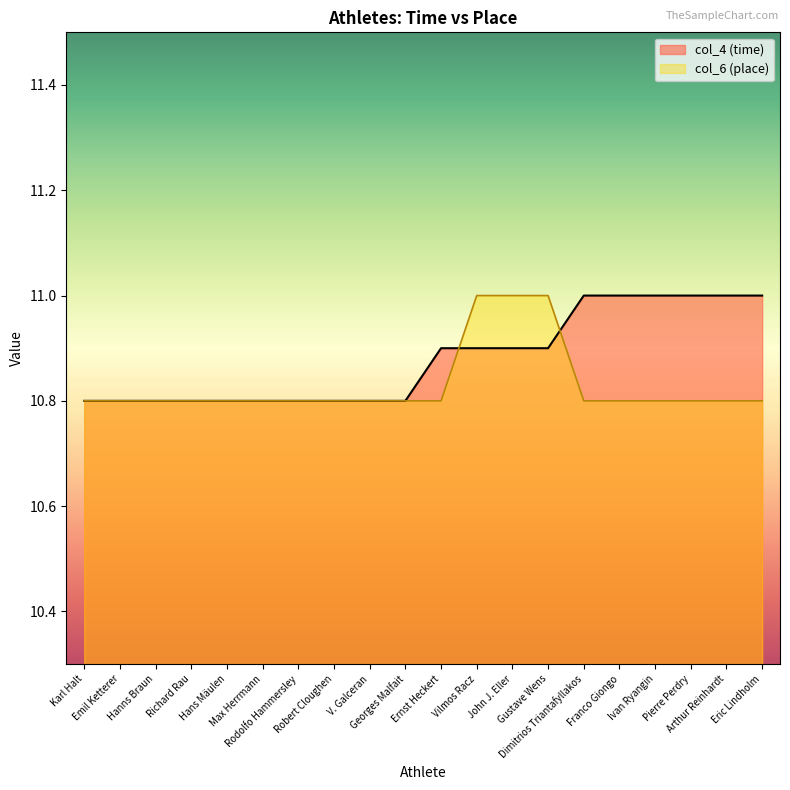

Is it true that col_4 (time) equals 10.8 at Hanns Braun?

True